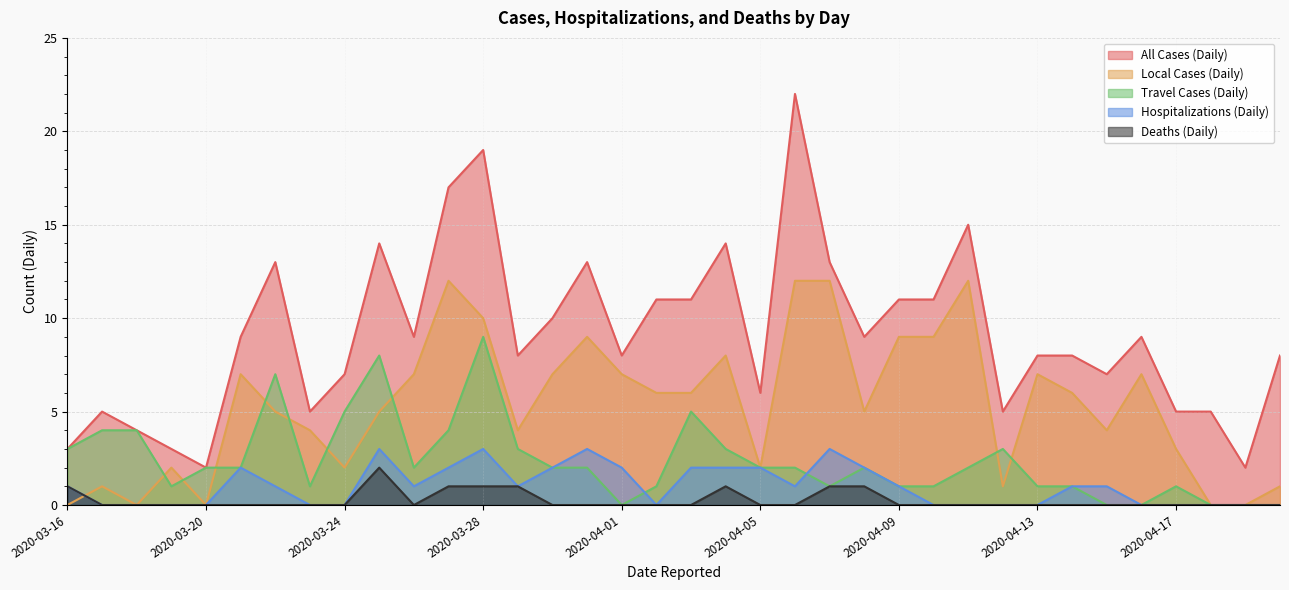

Read the Local Cases (Daily) value at 2020-04-16.

7